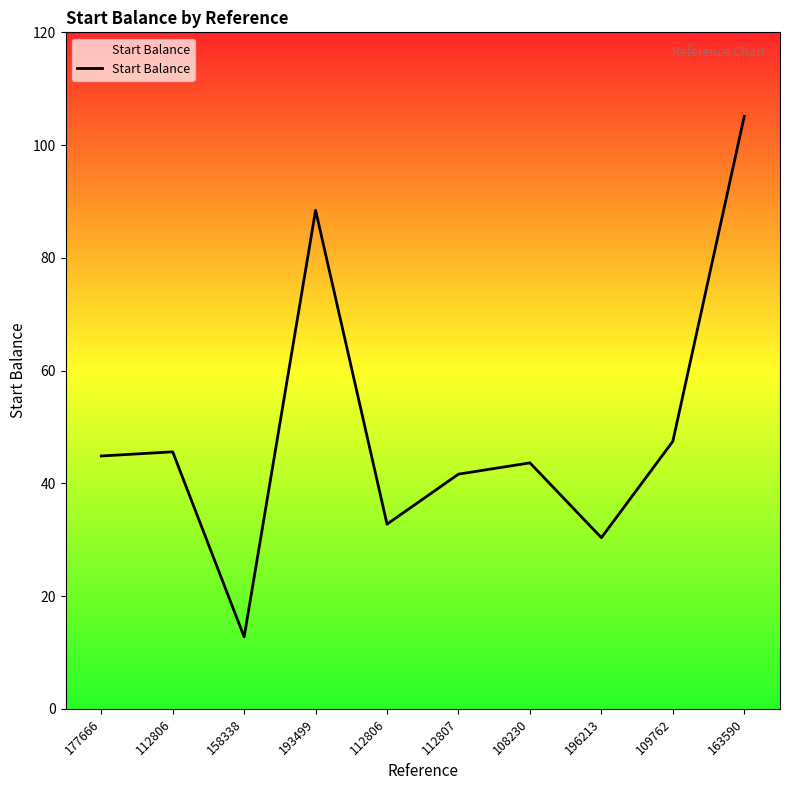

Is this an area chart (filled region under the line)?

Yes